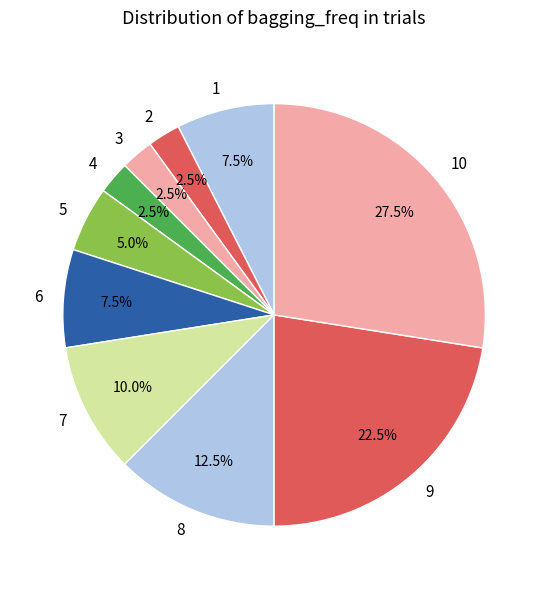

To the nearest percent, what is the difference between the largest and smallest slice percentages?

25%